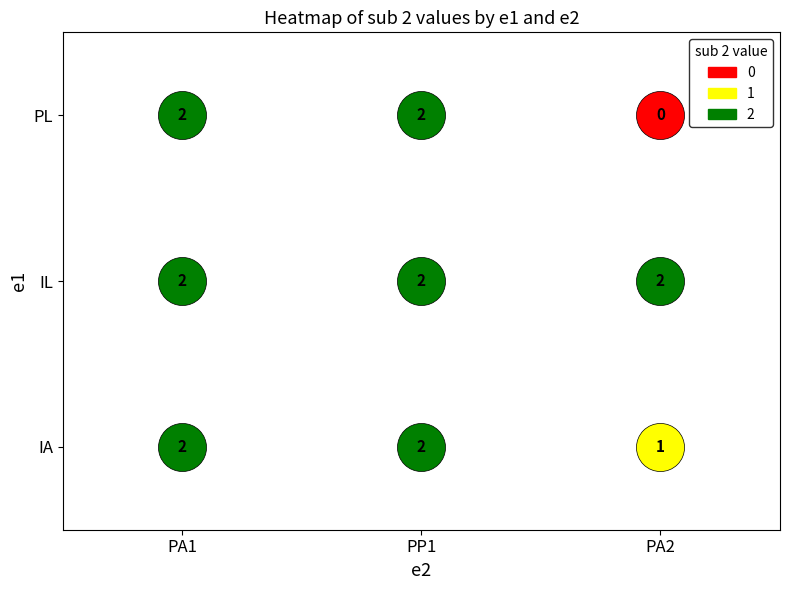

What is the total value across all series at PA1?

6